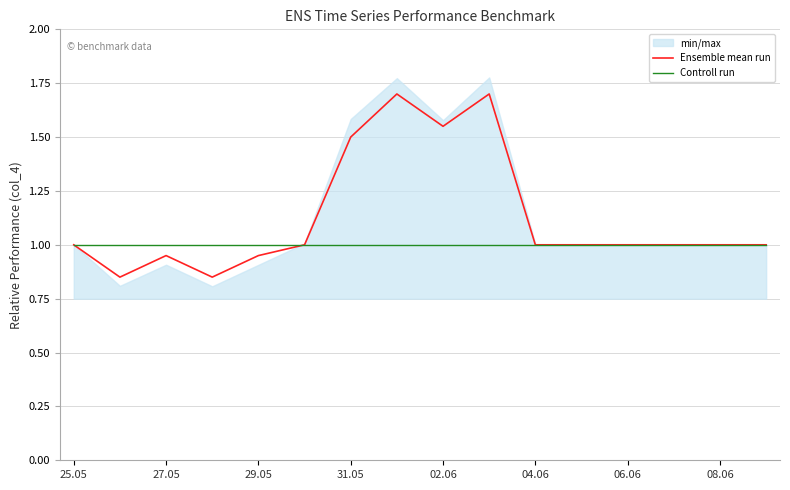

What is the sum of all Ensemble mean run values?

18.1